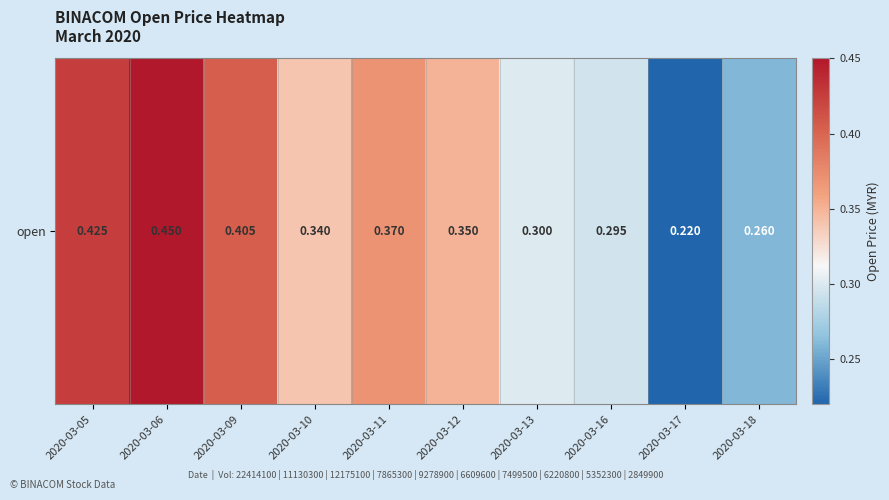

Count the values in the range 0 to 1.

10